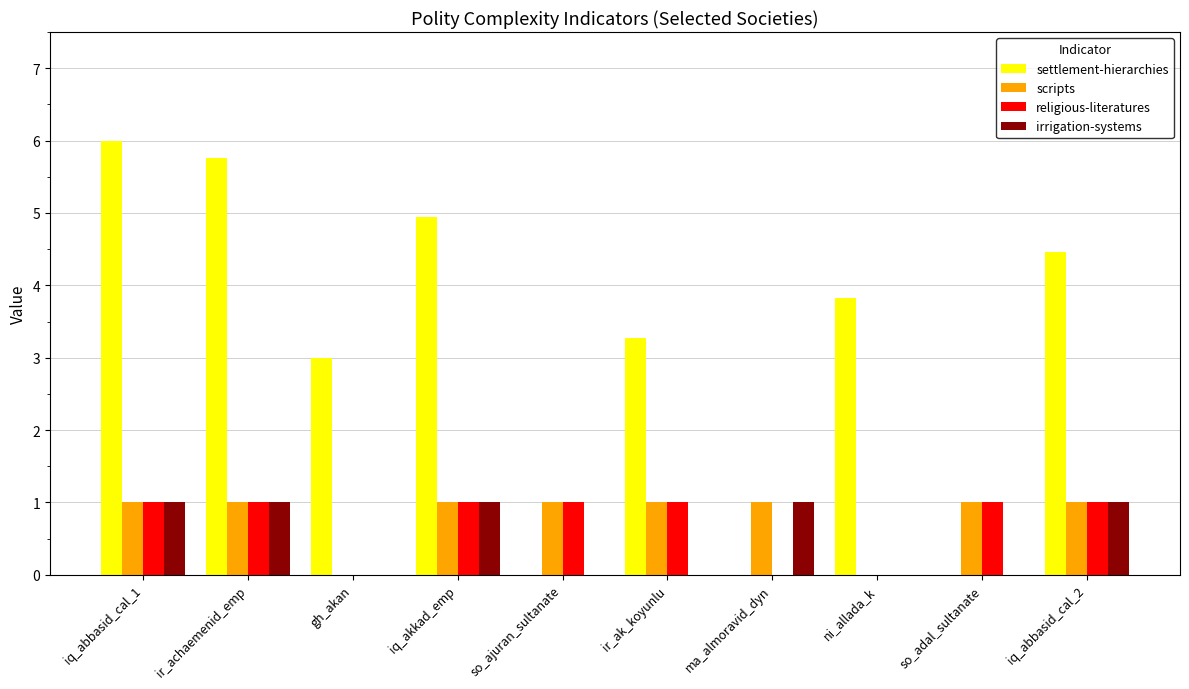

Does the chart contain stacked bars?

No